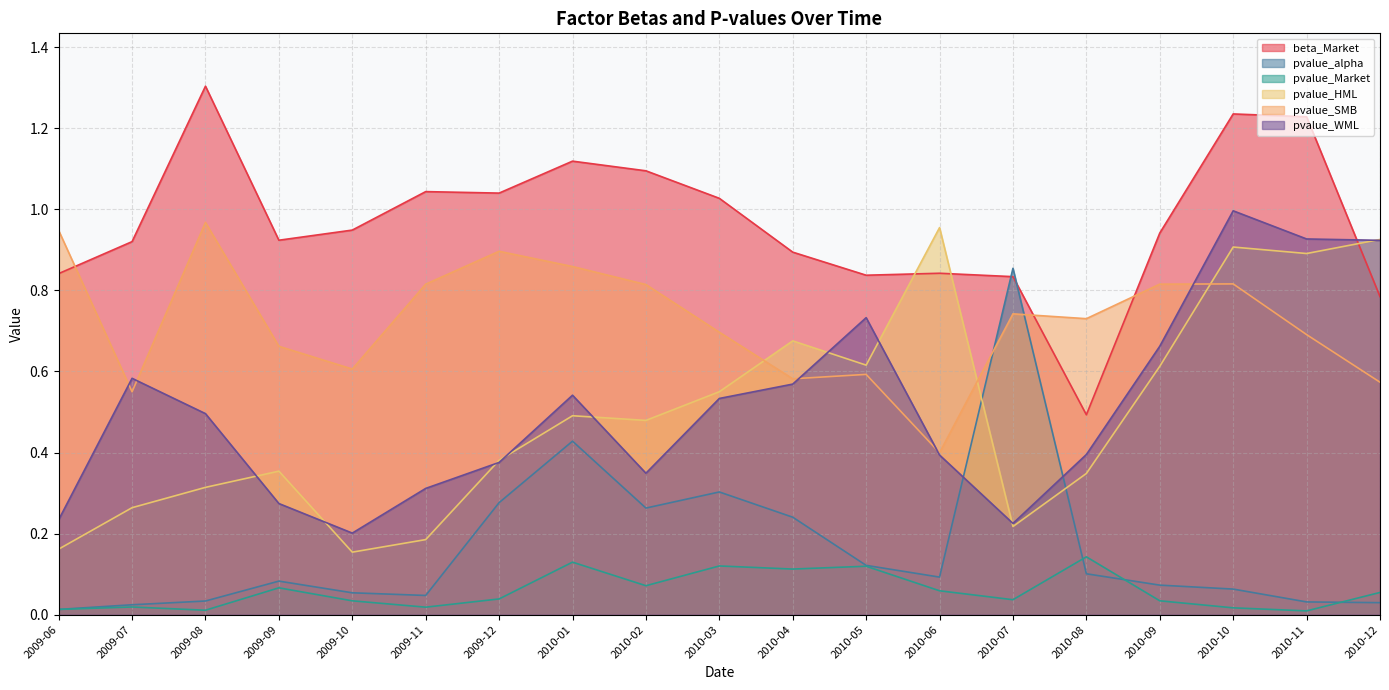

True or false: pvalue_WML has more than 2 points higher than both neighbors.

True